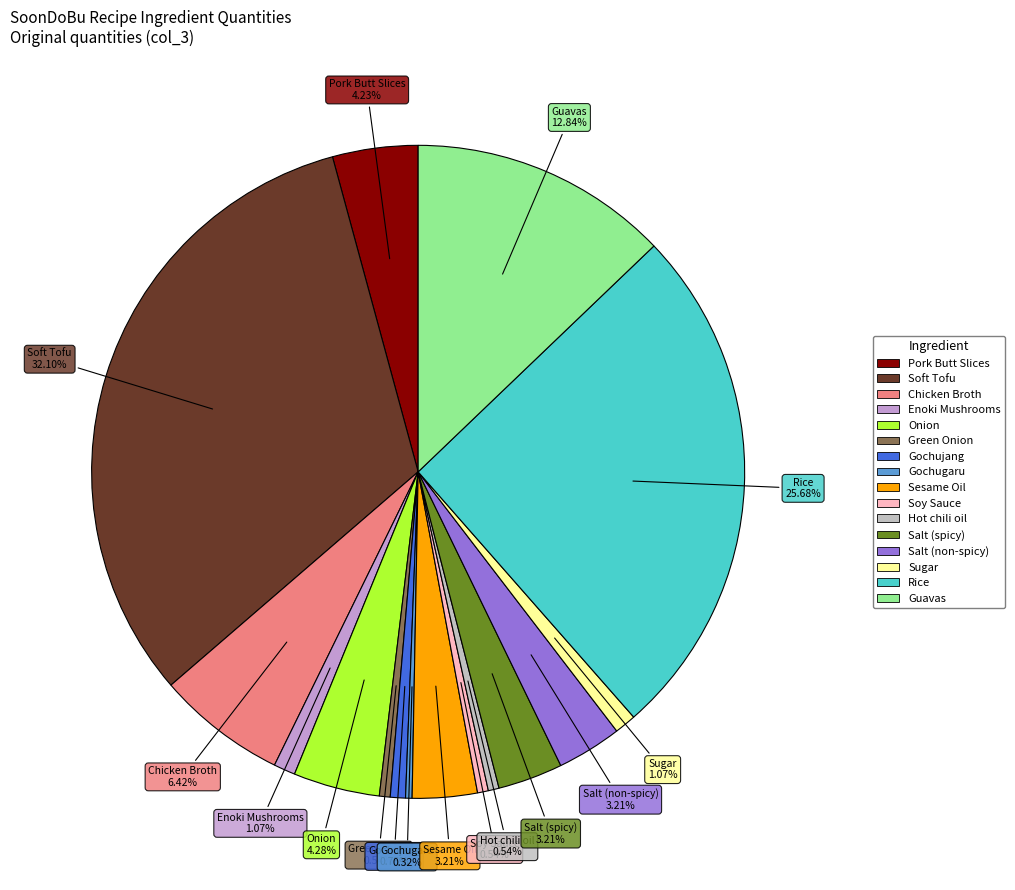

How many segments does this pie chart have?

16